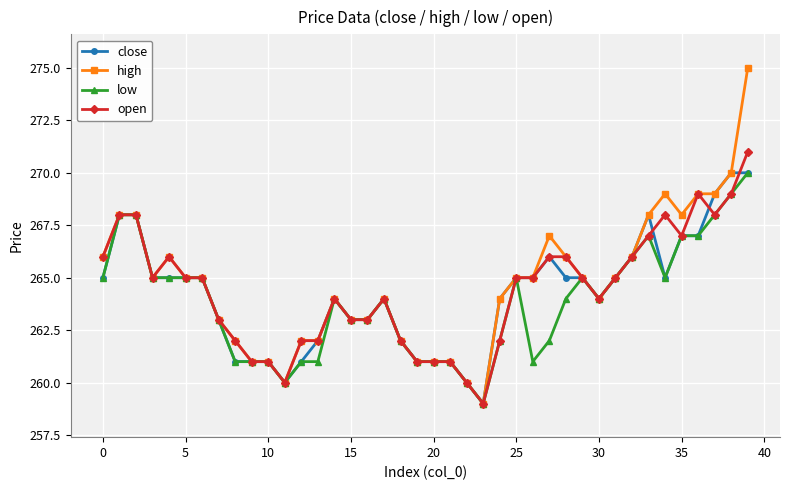

What is the maximum value shown in the chart?

275